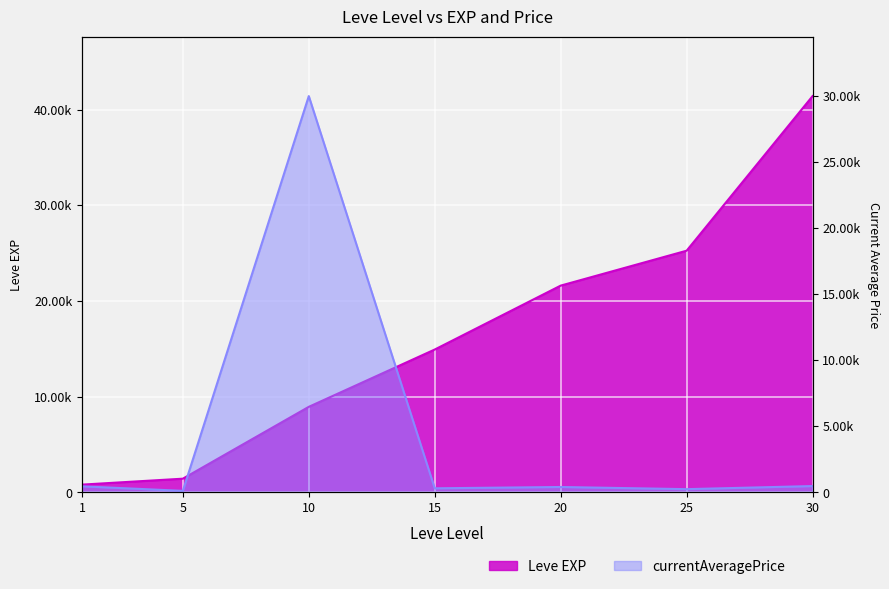

How many interior local valleys does the currentAveragePrice series have?

3